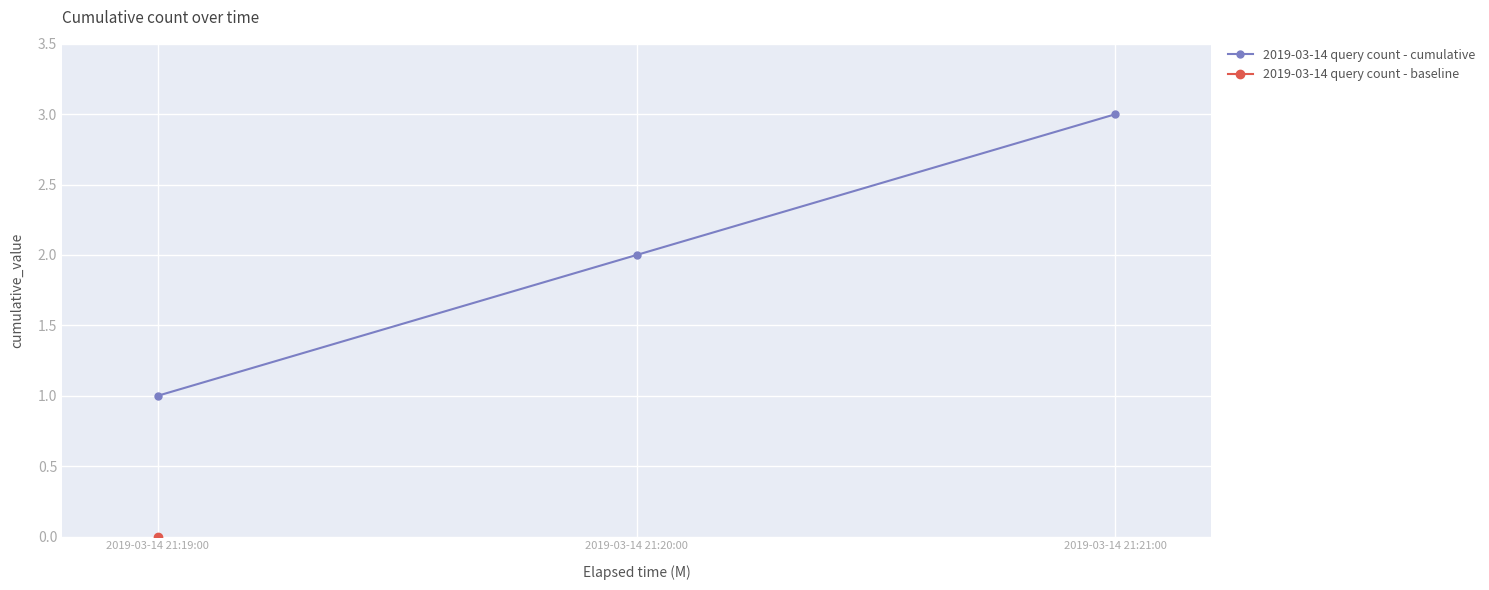

What is the sum of all values?

6